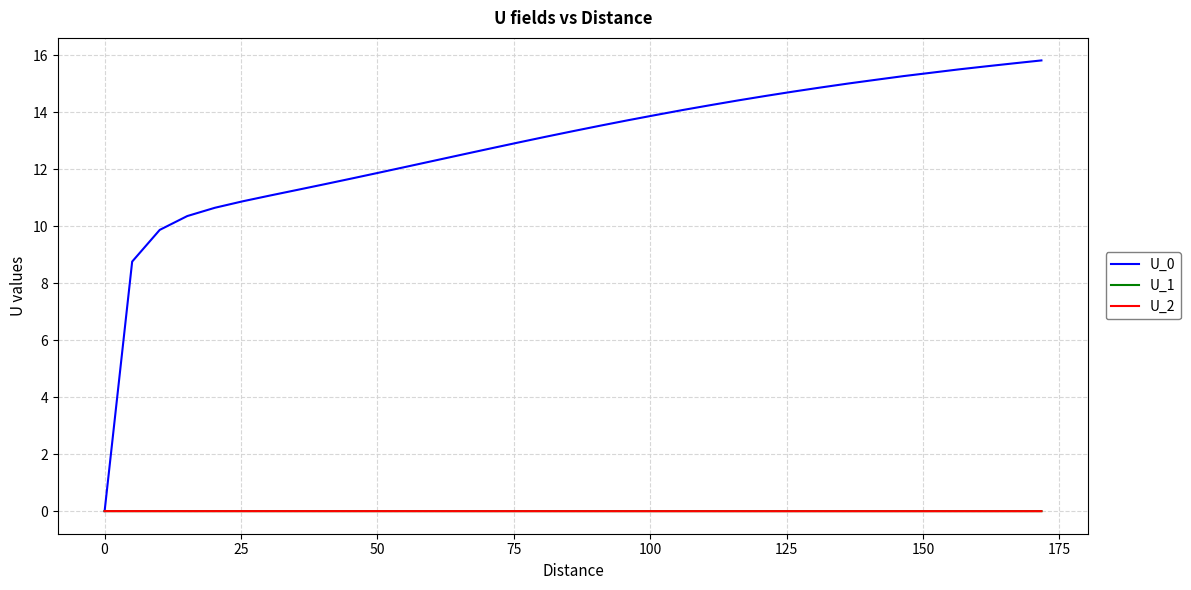

What is the maximum value for U_0?

15.8